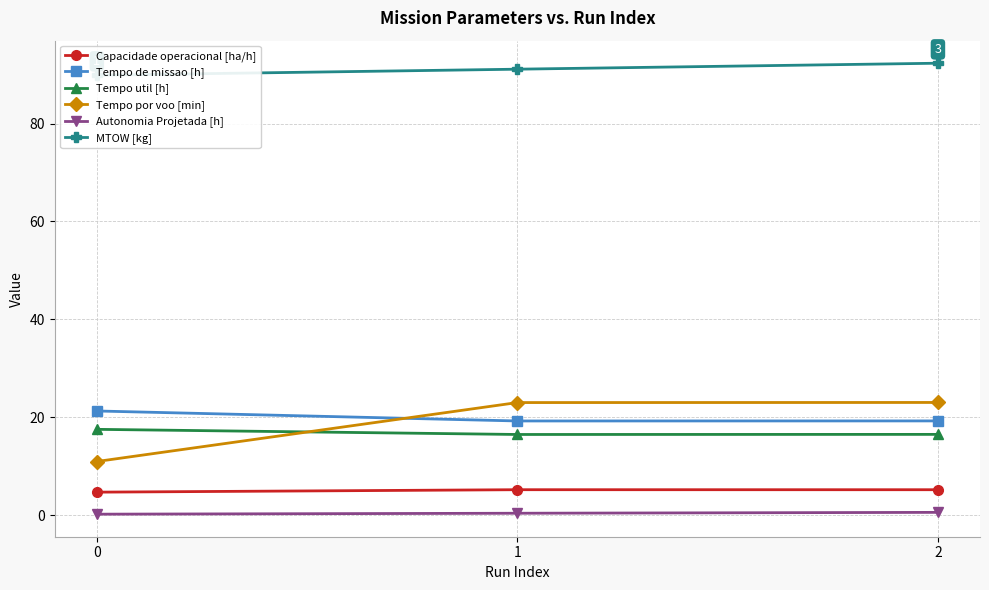

What is the average value of the Tempo util [h] series?

16.8